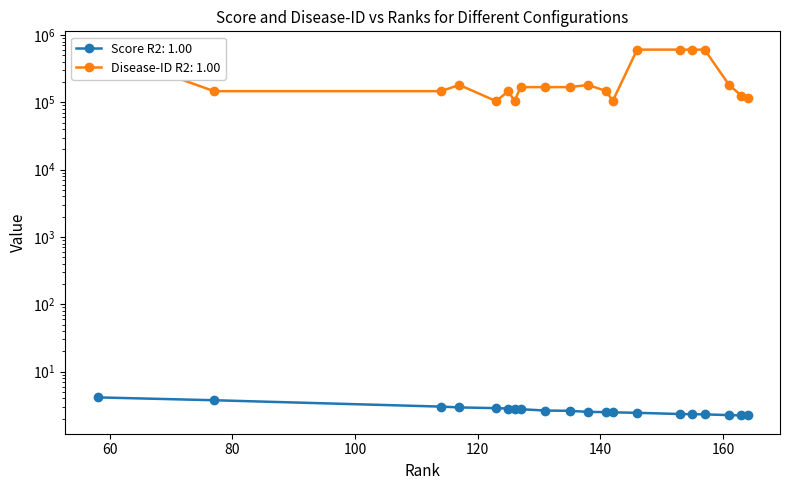

True or false: Score and Disease-ID intersect in this chart.

False